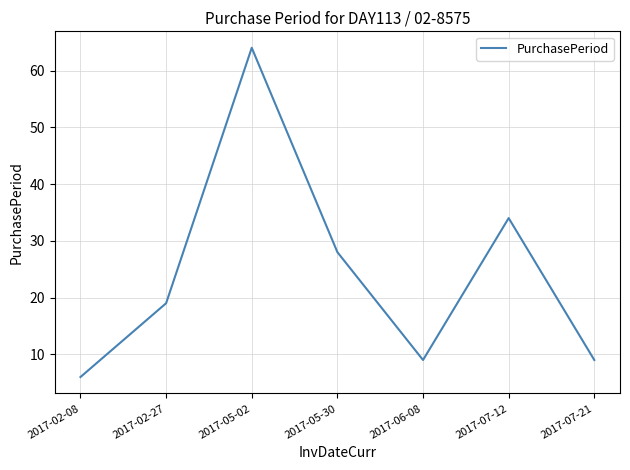

Which category has the highest value across all series?

2017-05-02